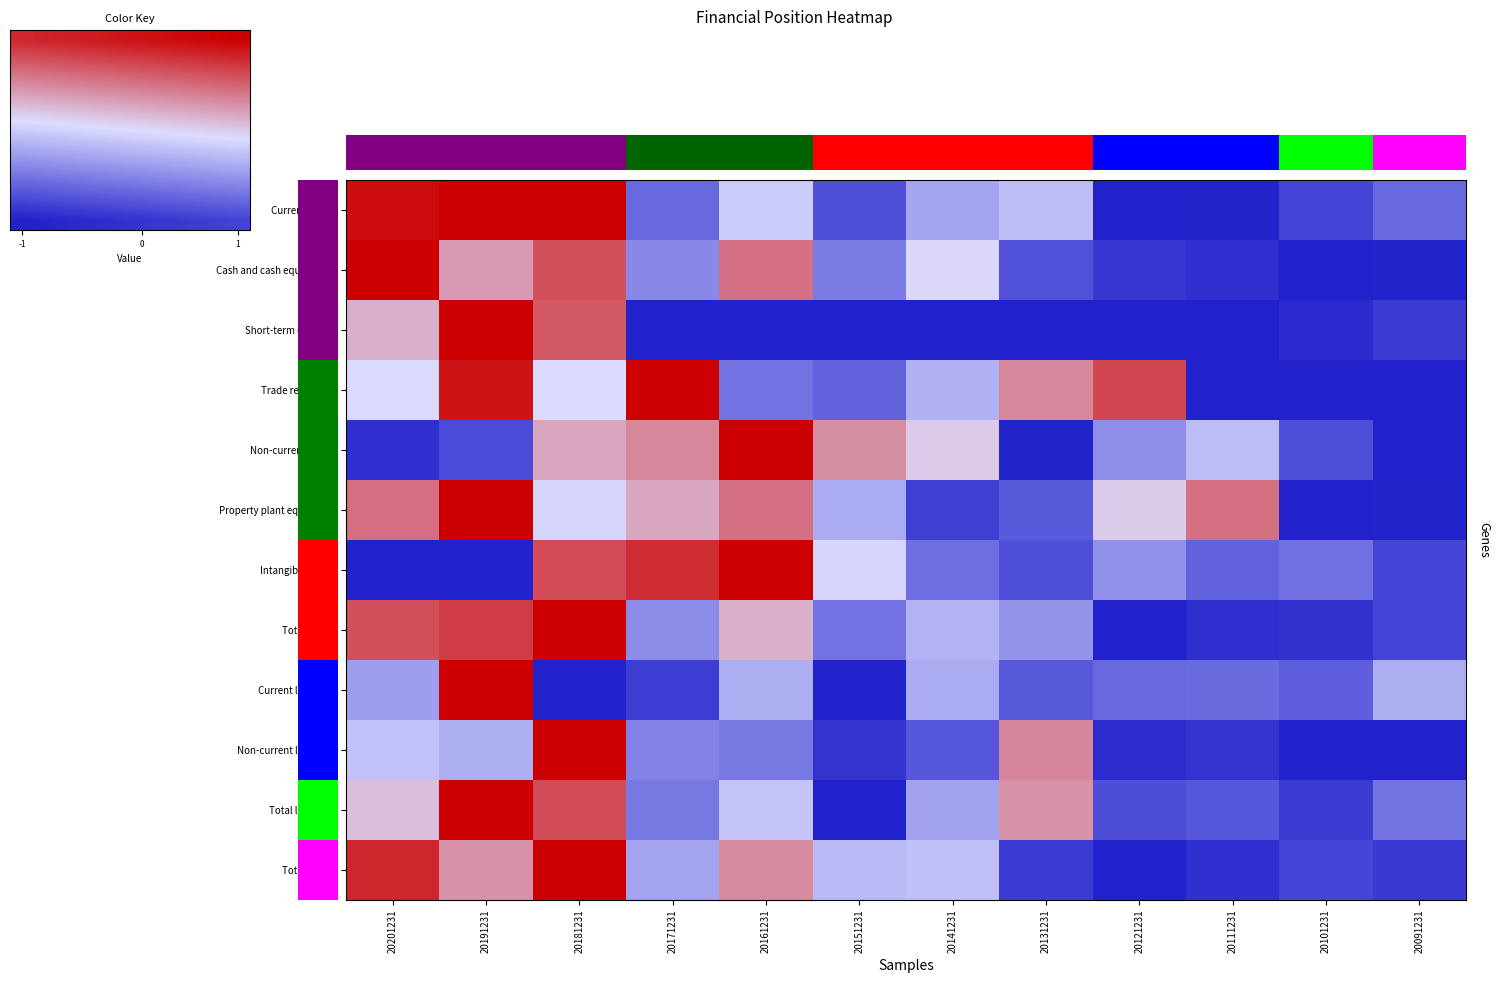

How many values in the Property plant equipment series are below 0?

6